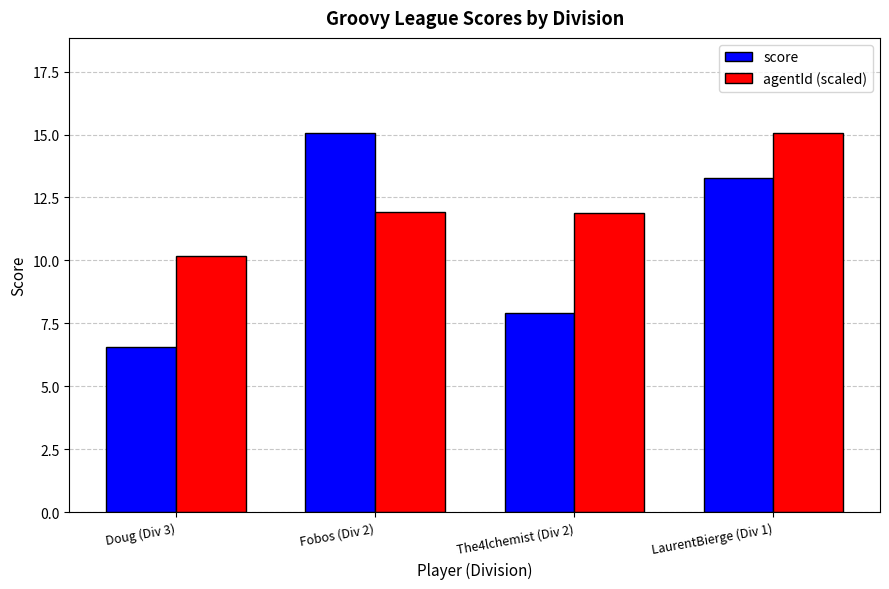

What is the total value across all series at Fobos (Div 2)?

27.0